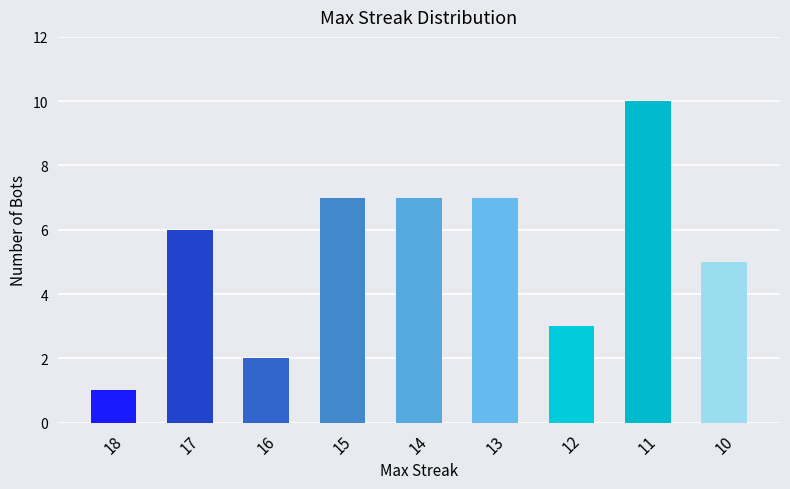

What is the maximum value shown in the chart?

10